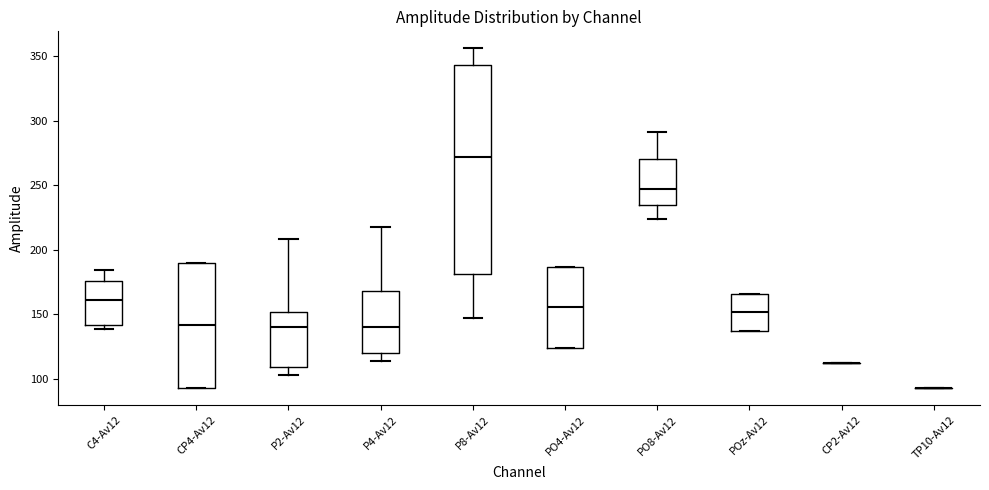

Reading left to right, read every box against the y-axis: the position of its median line, the range the box covers, and the ends of its whiskers. The values are not printed on the chart, so give them approximately, as read against the axis.

C4-Av12: median 160, box 140 to 175, whiskers 140 (just below the box's lower edge) to 185
CP4-Av12: median 140, box 95 to 190, whiskers 95 to 190
P2-Av12: median 140, box 110 to 150, whiskers 105 to 210
P4-Av12: median 140, box 120 to 170, whiskers 115 to 220
P8-Av12: median 270, box 180 to 345, whiskers 145 to 355
PO4-Av12: median 155, box 125 to 185, whiskers 125 to 185
PO8-Av12: median 245, box 235 to 270, whiskers 225 to 290
POz-Av12: median 150, box 135 to 165, whiskers 135 to 165
CP2-Av12: box collapsed to a line at 110, whiskers 110 to 110
TP10-Av12: box collapsed to a line at 95, whiskers 95 to 95